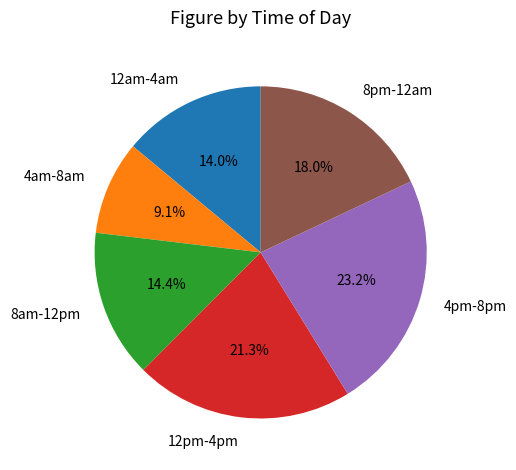

What portion of the pie excludes 8pm-12am?

82.0%